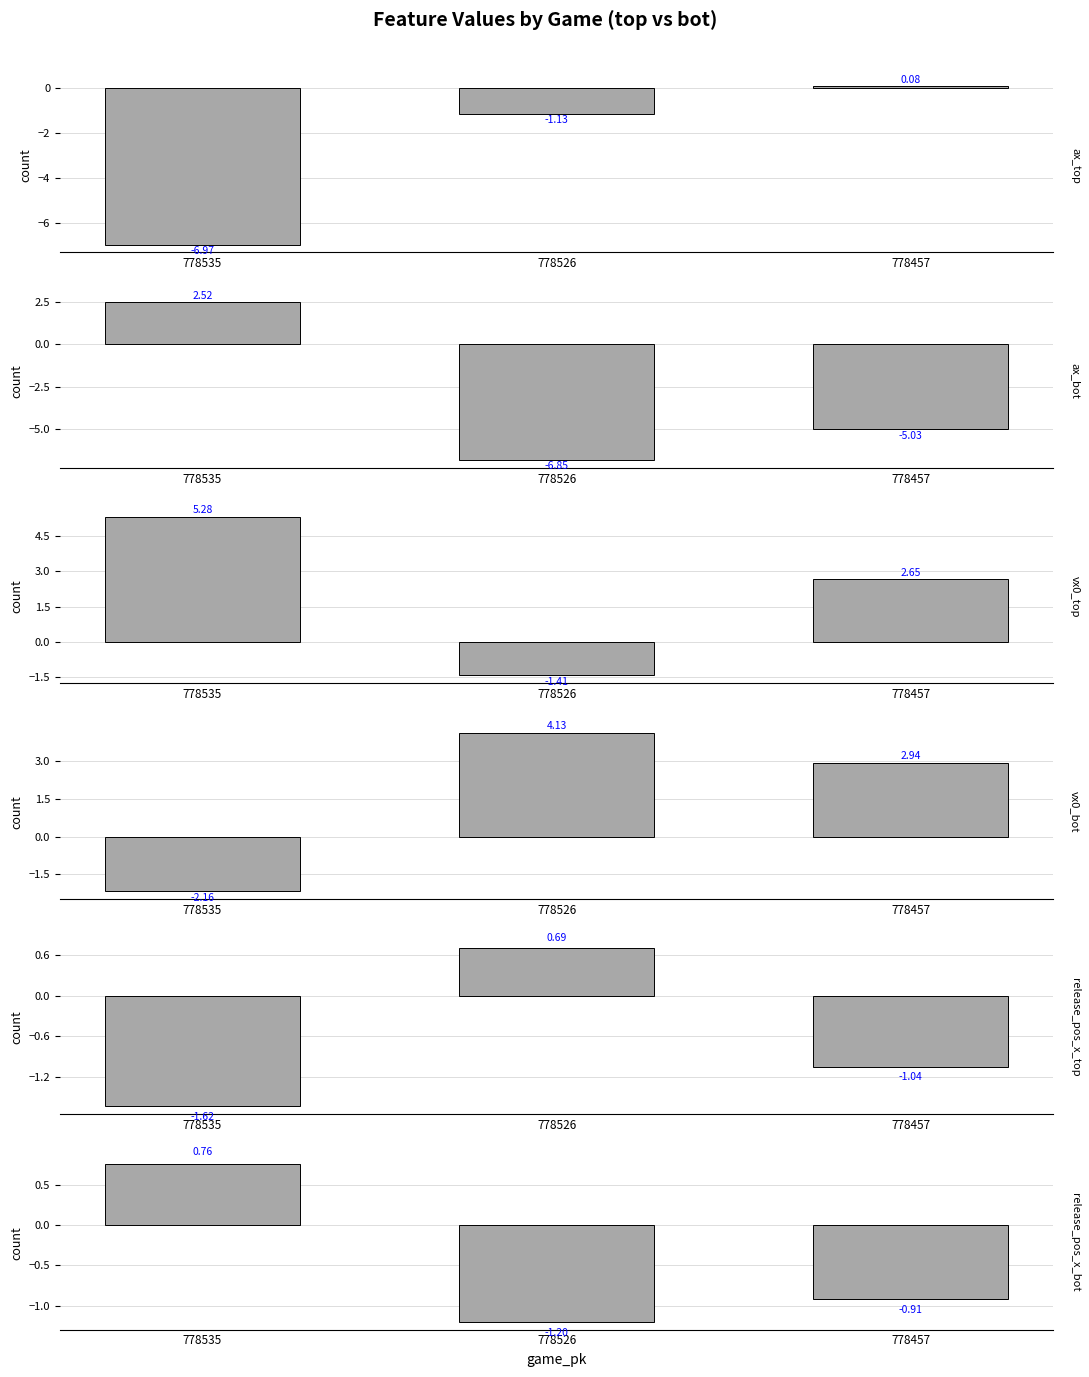

What is the average value of the ax_top series?

-2.7